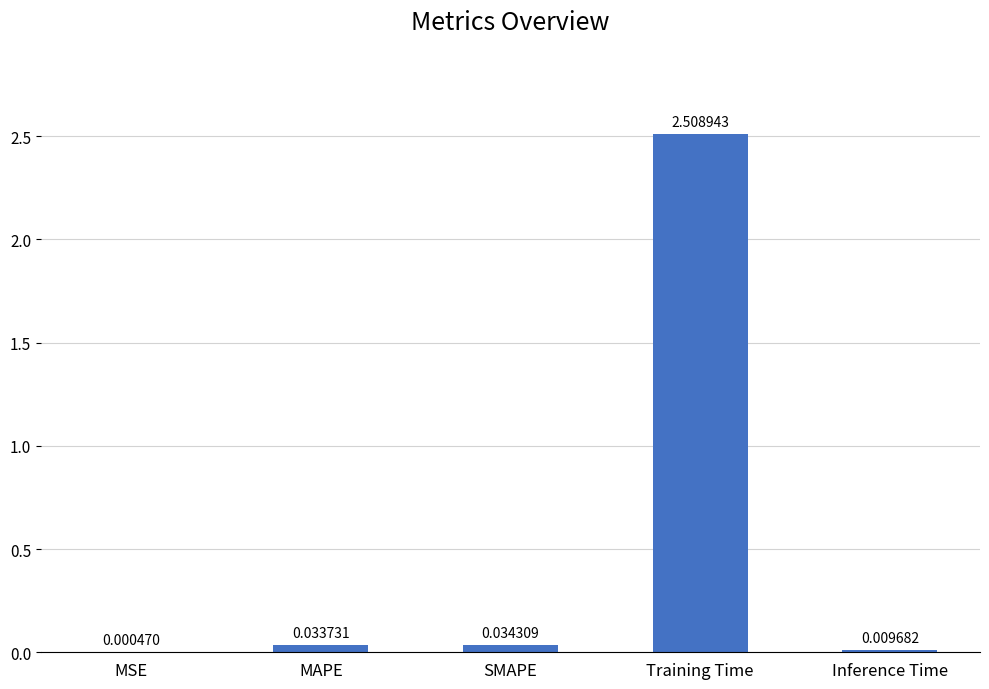

Between MAPE and MSE, which is larger?

MAPE